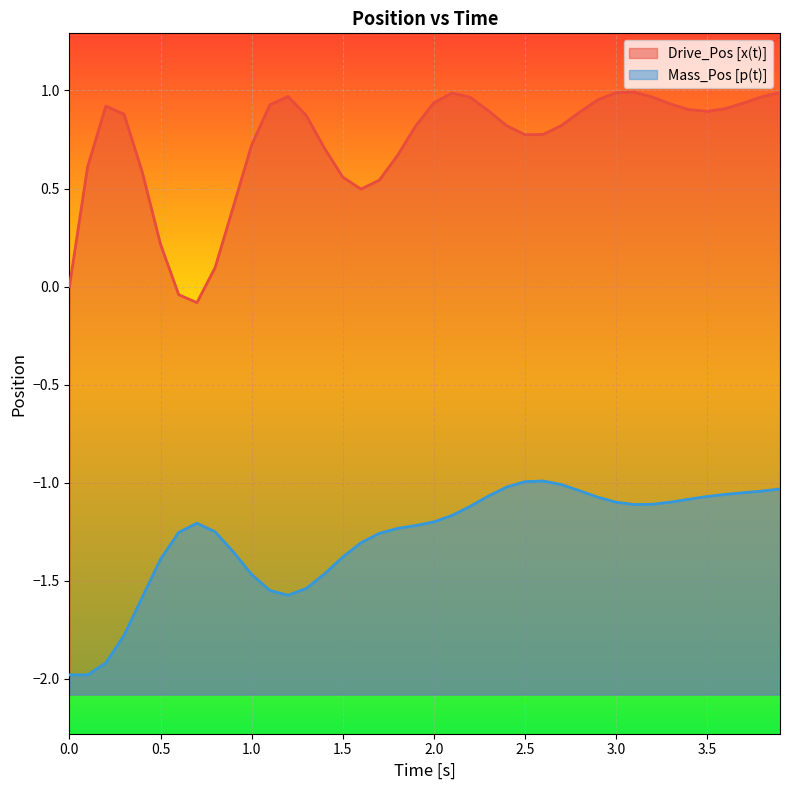

True or false: Mass_Pos [p(t)] and Drive_Pos [x(t)] cross at least once.

False